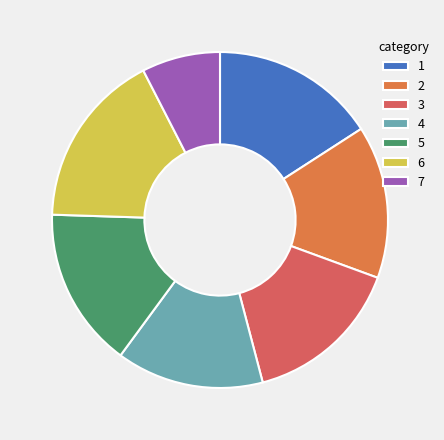

How many slices are in this pie chart?

7